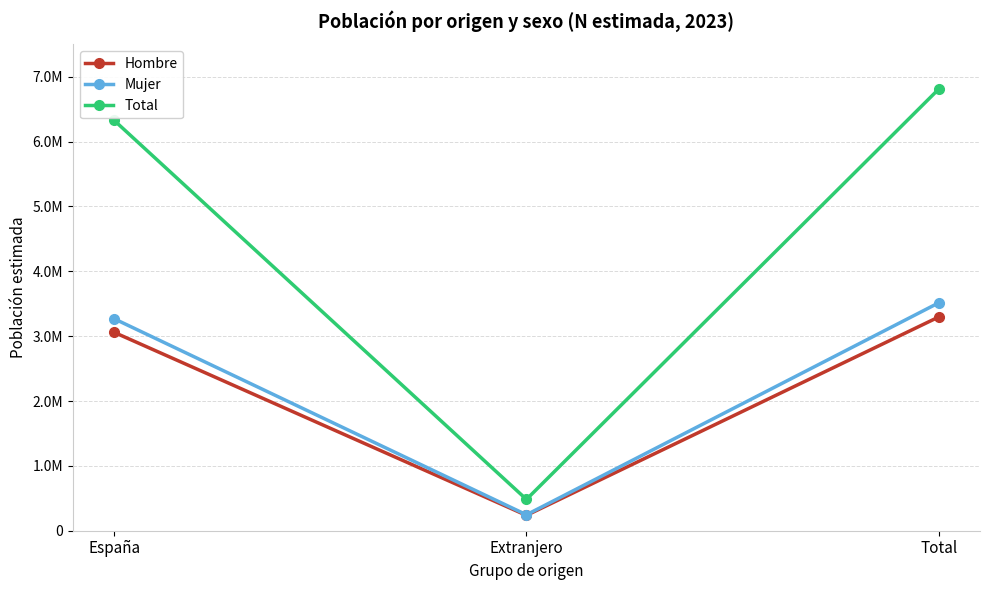

What are all the series names shown in the legend?

Hombre, Mujer, Total